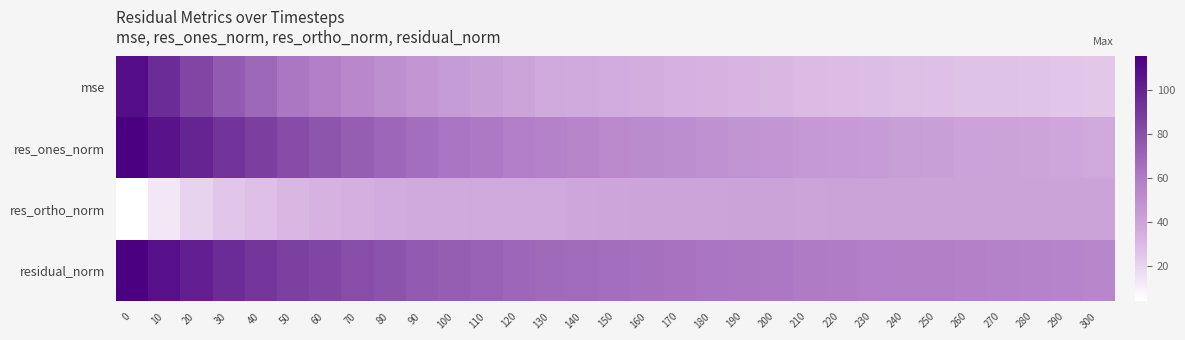

Rank the series by their average value, from highest to lowest.

residual_norm, res_ones_norm, mse, res_ortho_norm